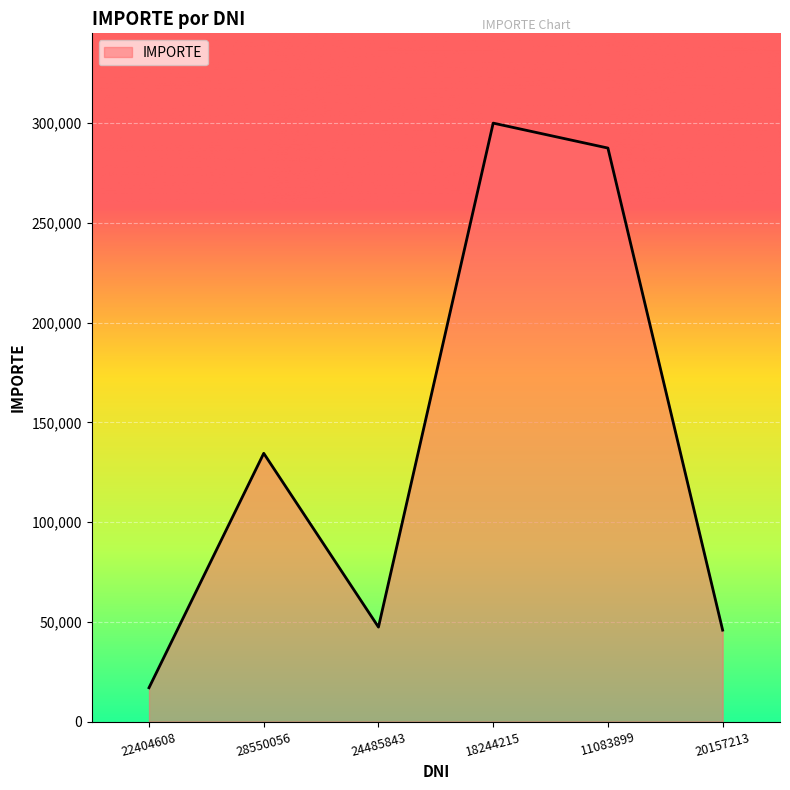

True or false: the data has more than 1 interior local peaks.

True